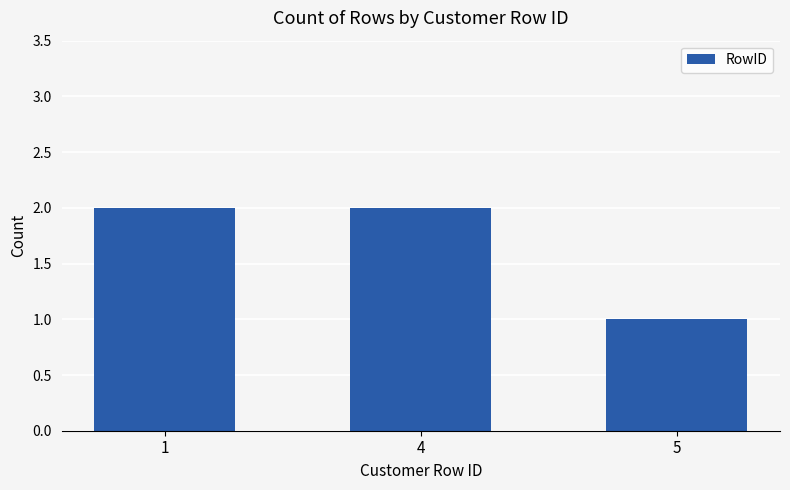

Reading left to right, transcribe all the data shown in this chart.

1=2	4=2	5=1